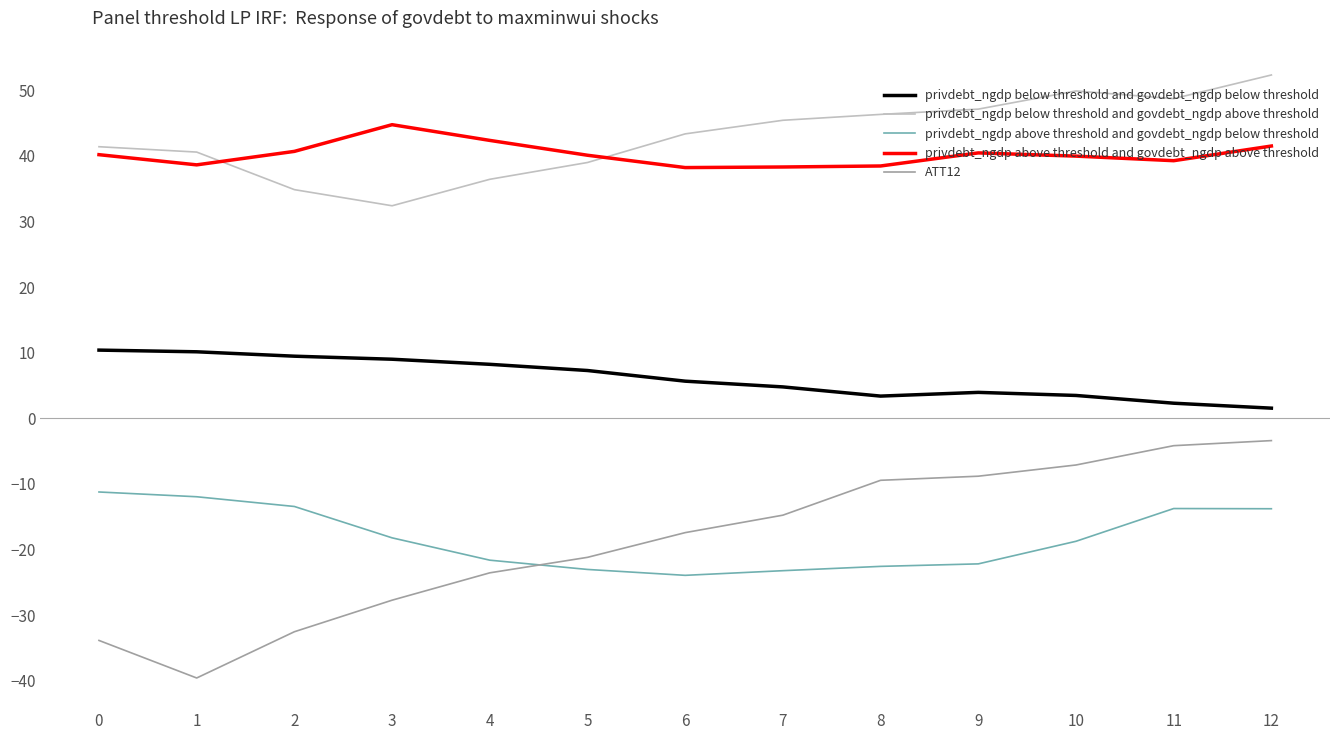

What is the maximum value shown in the chart?

52.3